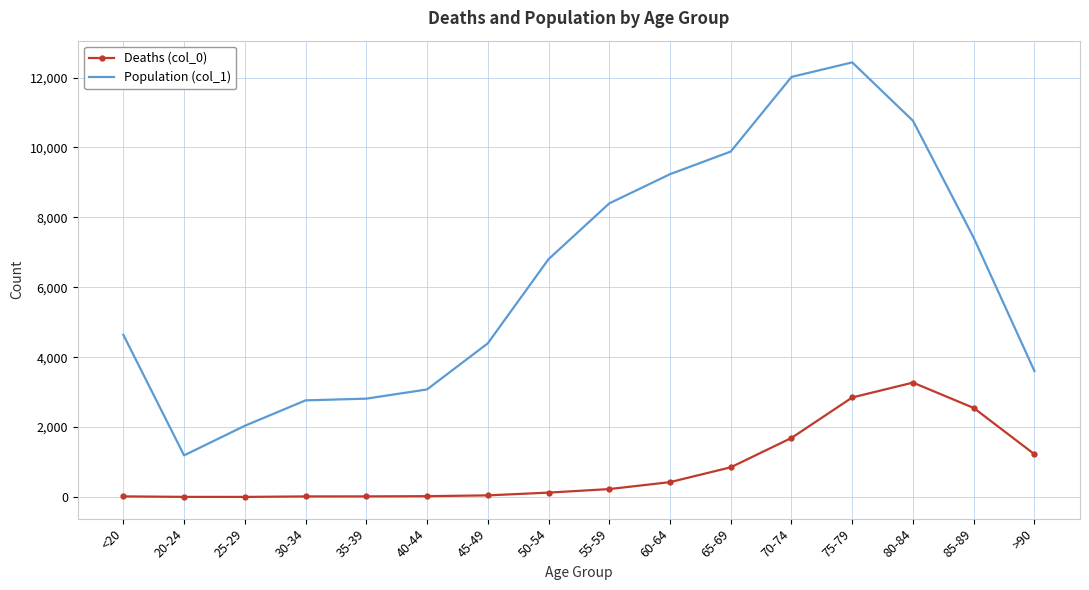

Which category has the highest value in the Deaths (col_0) series?

80-84